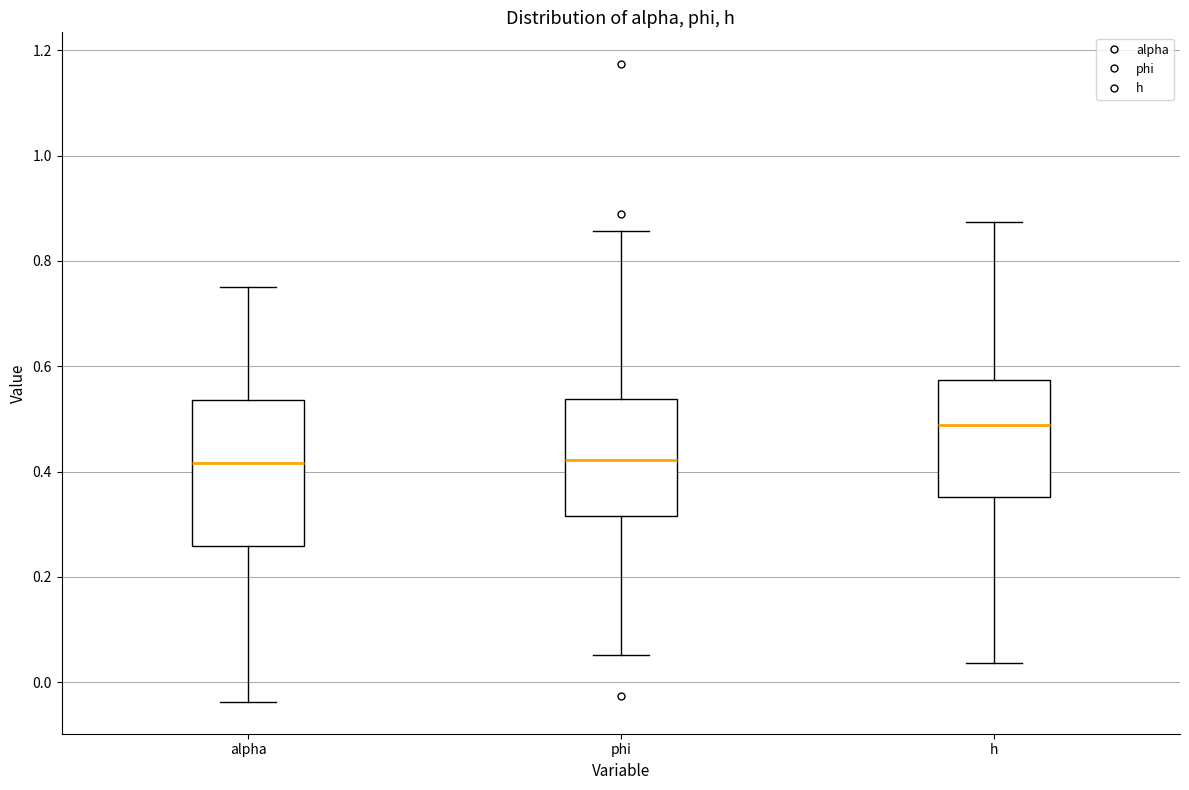

Reading left to right, transcribe this box plot: for each box, give where its median line is, the range the box spans, and where its two whiskers end, as read against the y-axis. The values are not printed on the chart, so give them approximately, as read against the axis.

alpha: median 0.42, box 0.26 to 0.54, whiskers -0.04 to 0.76
phi: median 0.42, box 0.32 to 0.54, whiskers 0.06 to 0.86
h: median 0.48, box 0.36 to 0.58, whiskers 0.04 to 0.88